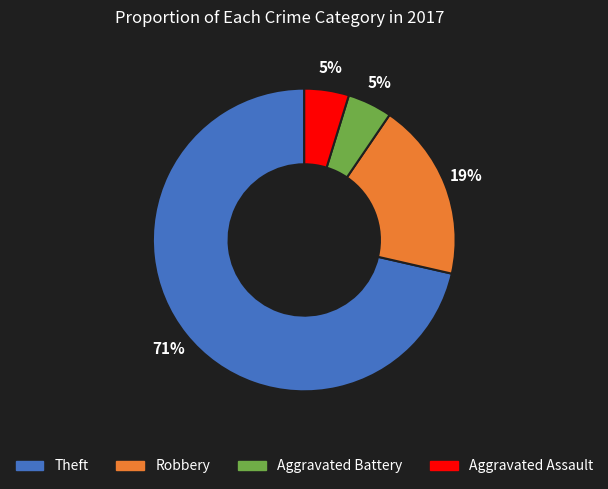

Combined, do Aggravated Assault and Aggravated Battery account for over 50%?

No